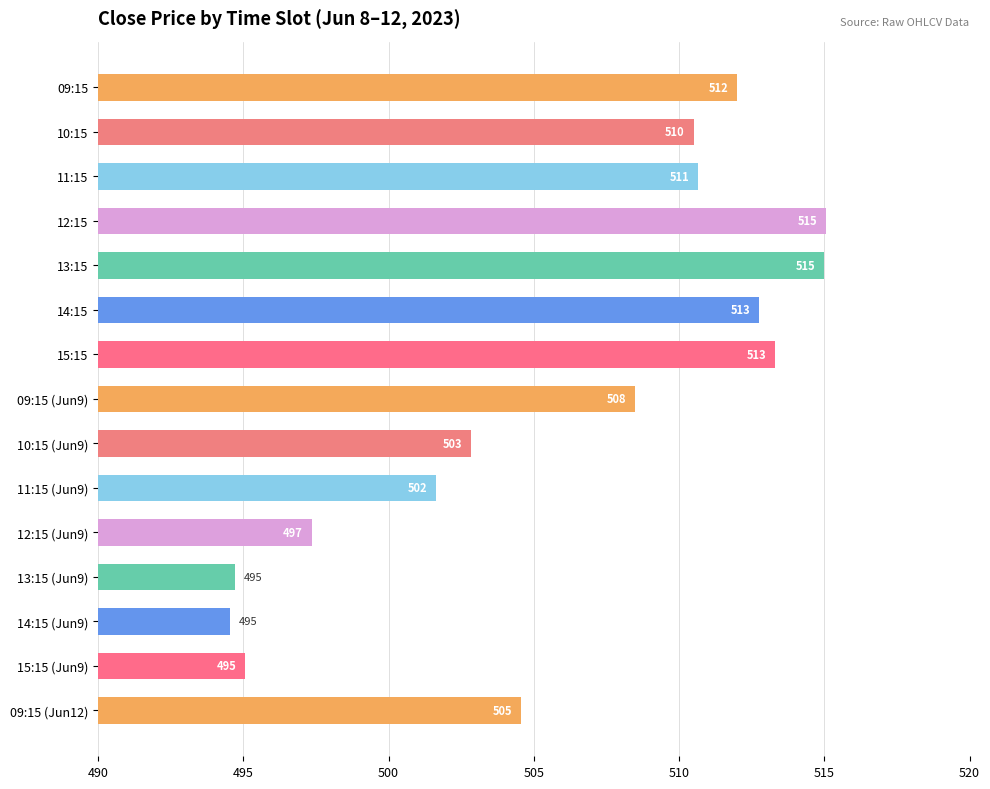

What is the smallest value displayed?

494.6